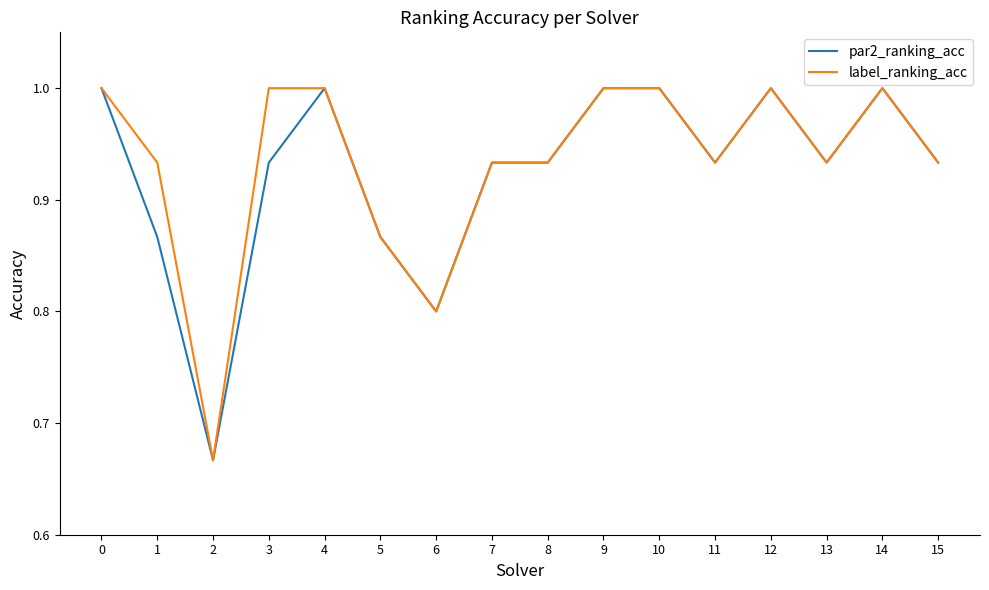

What is the total value across all series at 9?

2.0